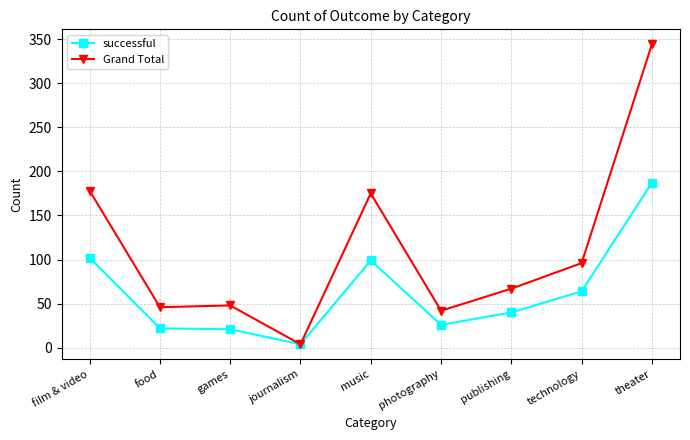

At which label is successful closest to 95?

music